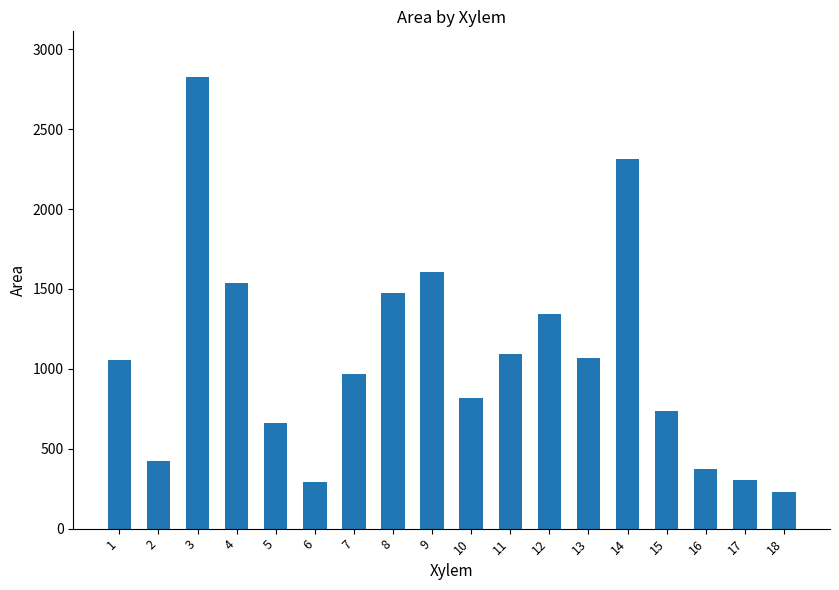

At which label is the value closest to 1529?

4